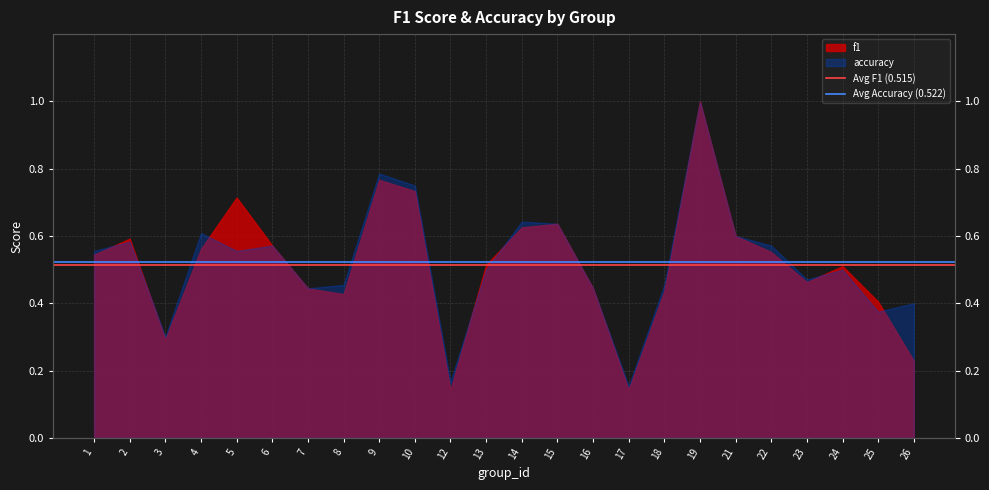

The Avg F1 (0.515) series shows 0.5 at 1. True or false?

True